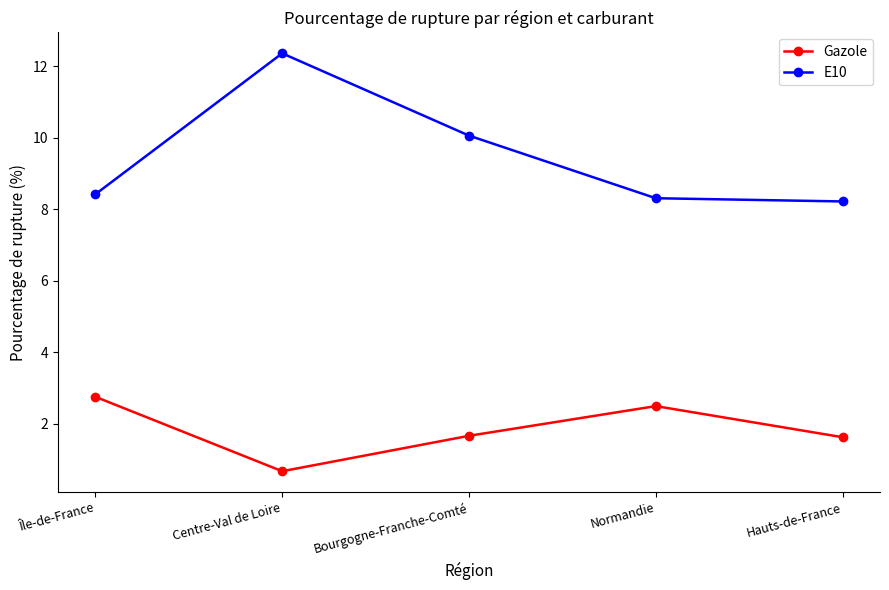

What is the label of the 5th point from the right?

Île-de-France